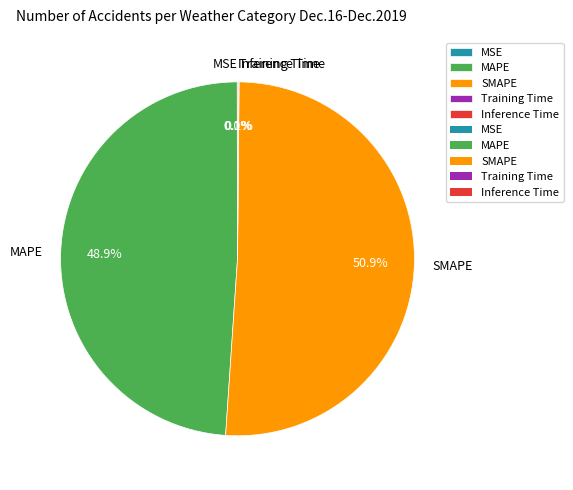

Is it true that MAPE is 49% of the pie?

True